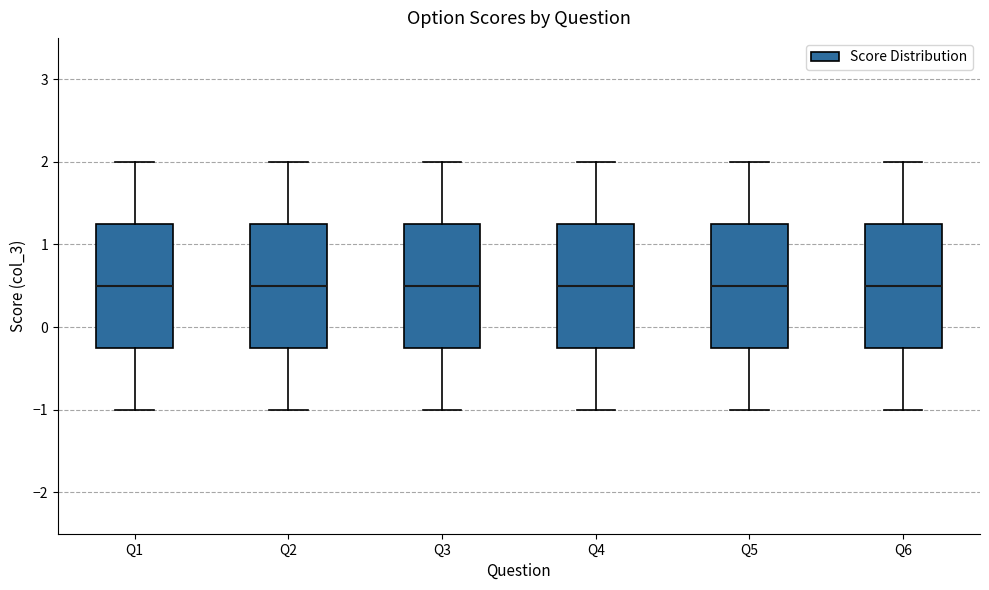

Where does the median line of the box for Q3 sit on the y-axis? The values are not printed on the chart, so give them approximately, as read against the axis.

0.5